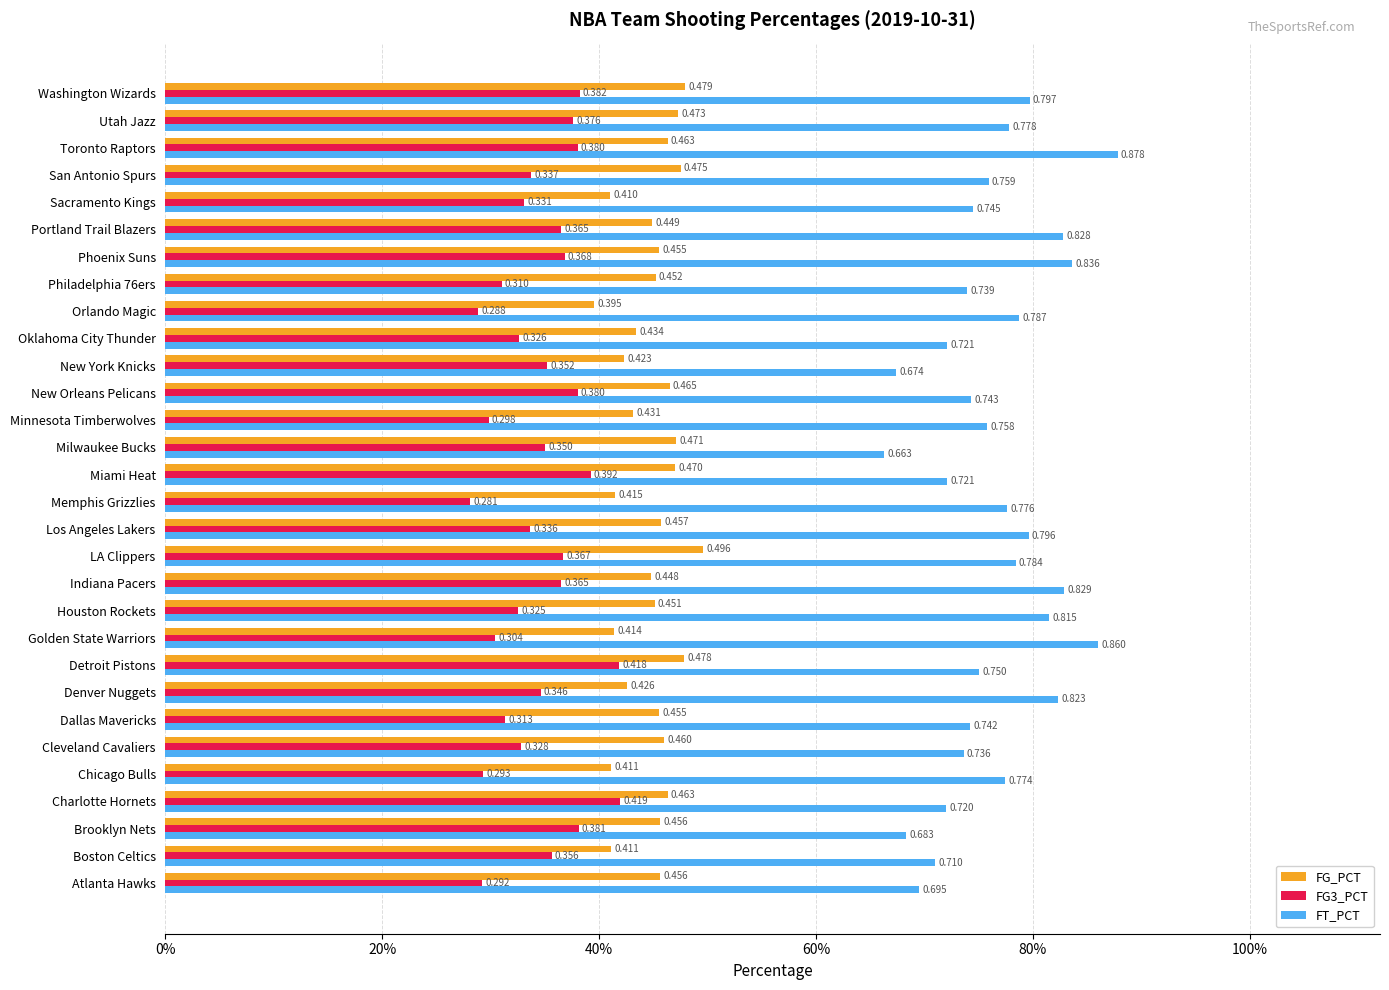

What are all the series names shown in the legend?

FG_PCT, FG3_PCT, FT_PCT